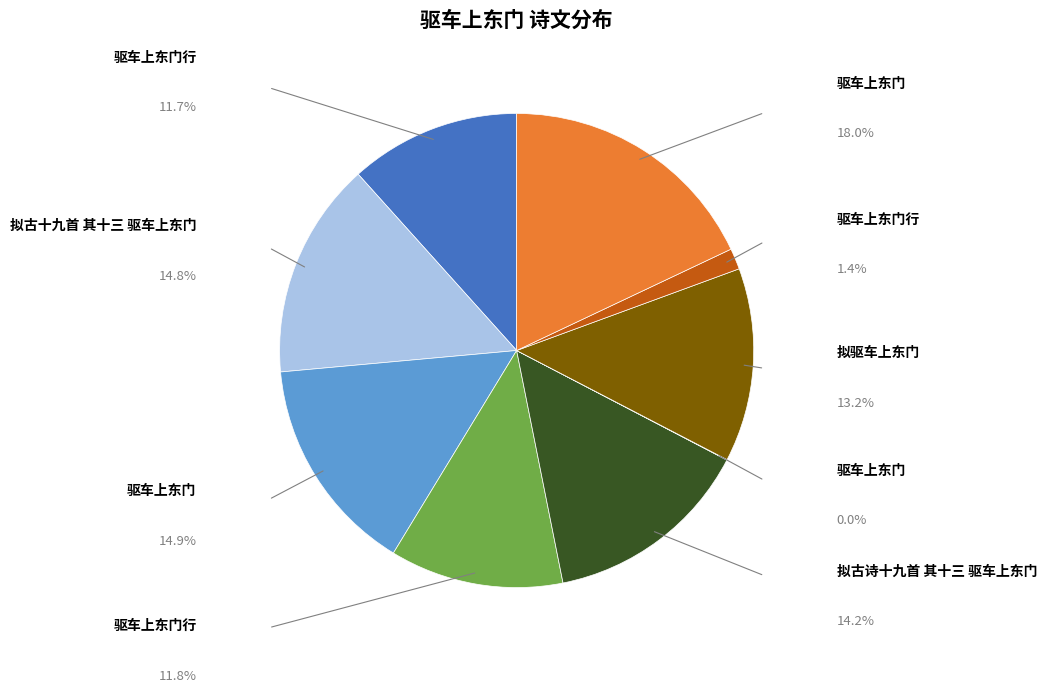

Is there a majority slice in this chart?

No